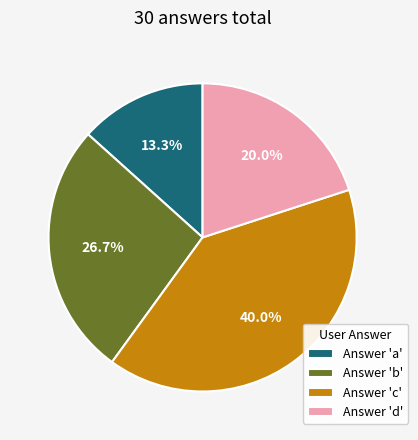

How many segments does this pie chart have?

4